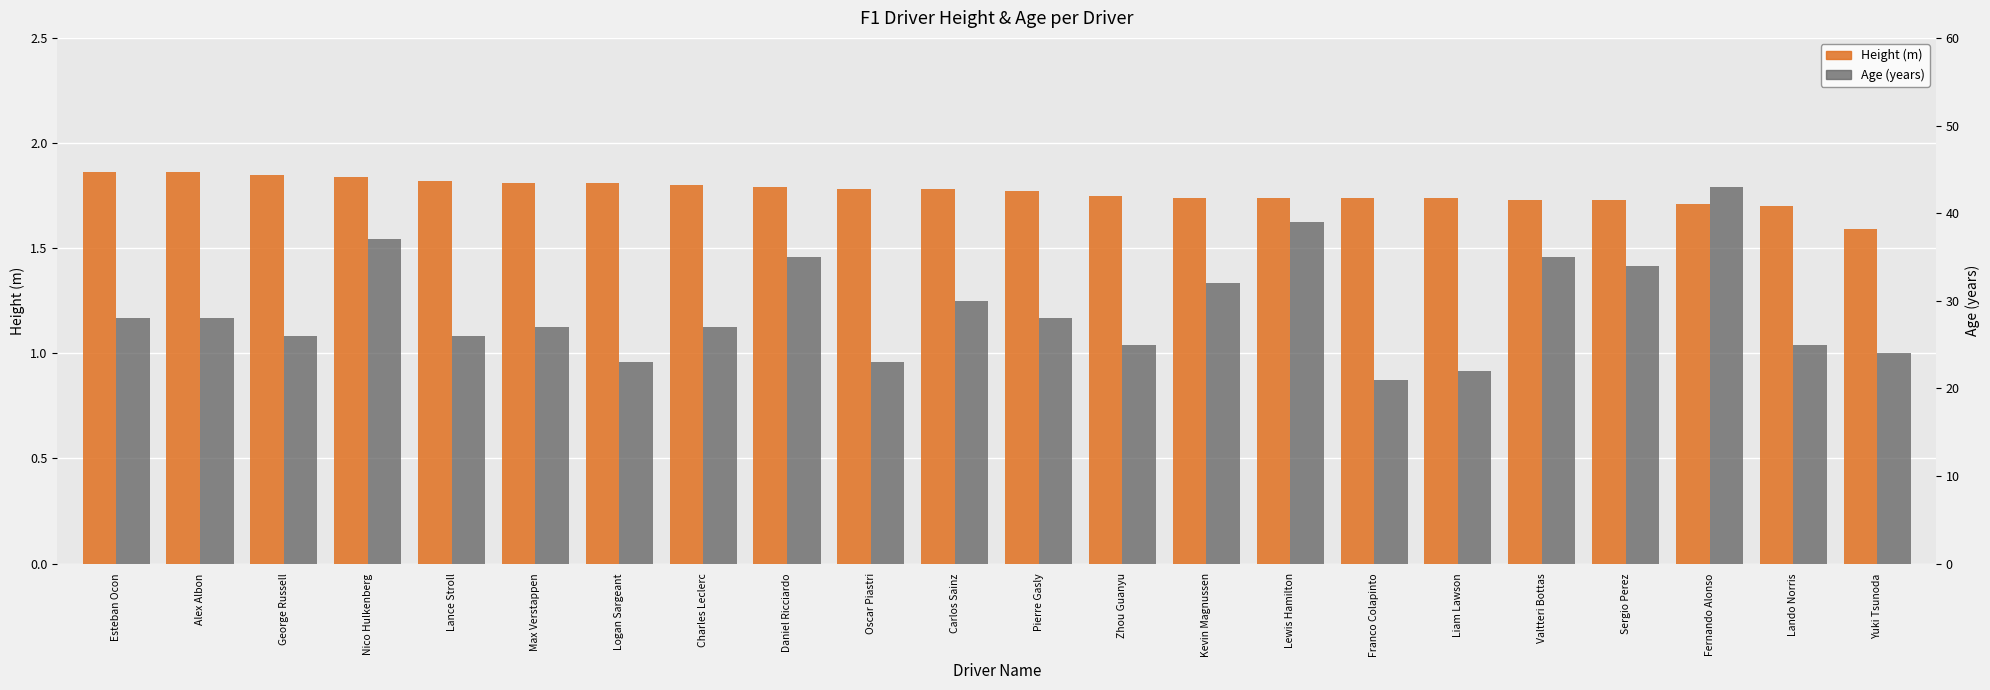

What is the average value of the Height (m) series?

1.8